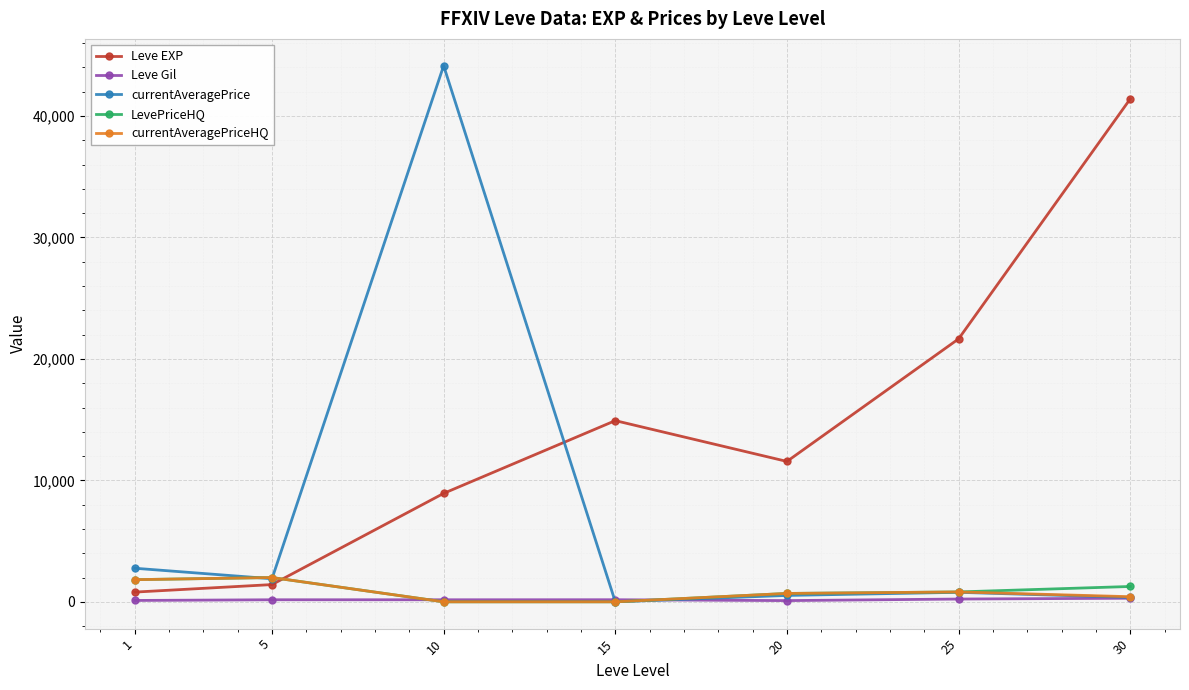

Which series changed the most between 1 and 15?

Leve EXP